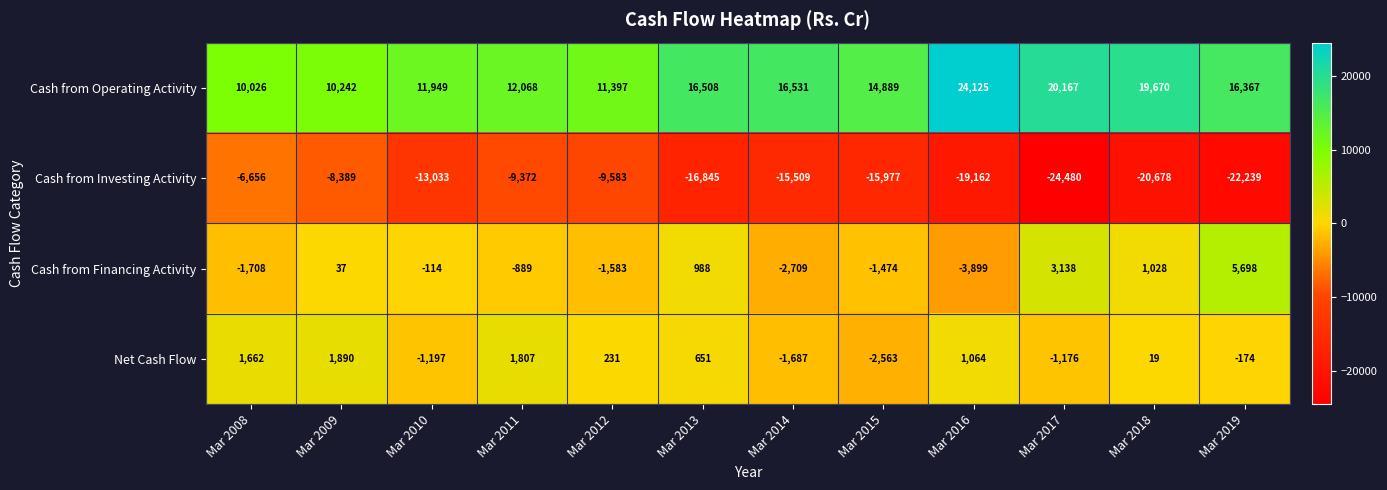

Which series has the widest spread of values?

Cash from Investing Activity